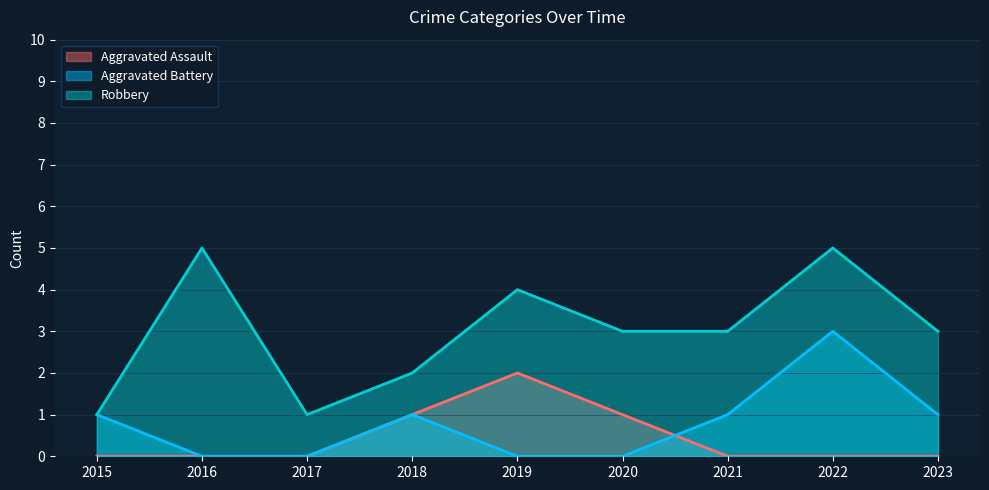

True or false: Aggravated Assault and Aggravated Battery cross at least once.

True